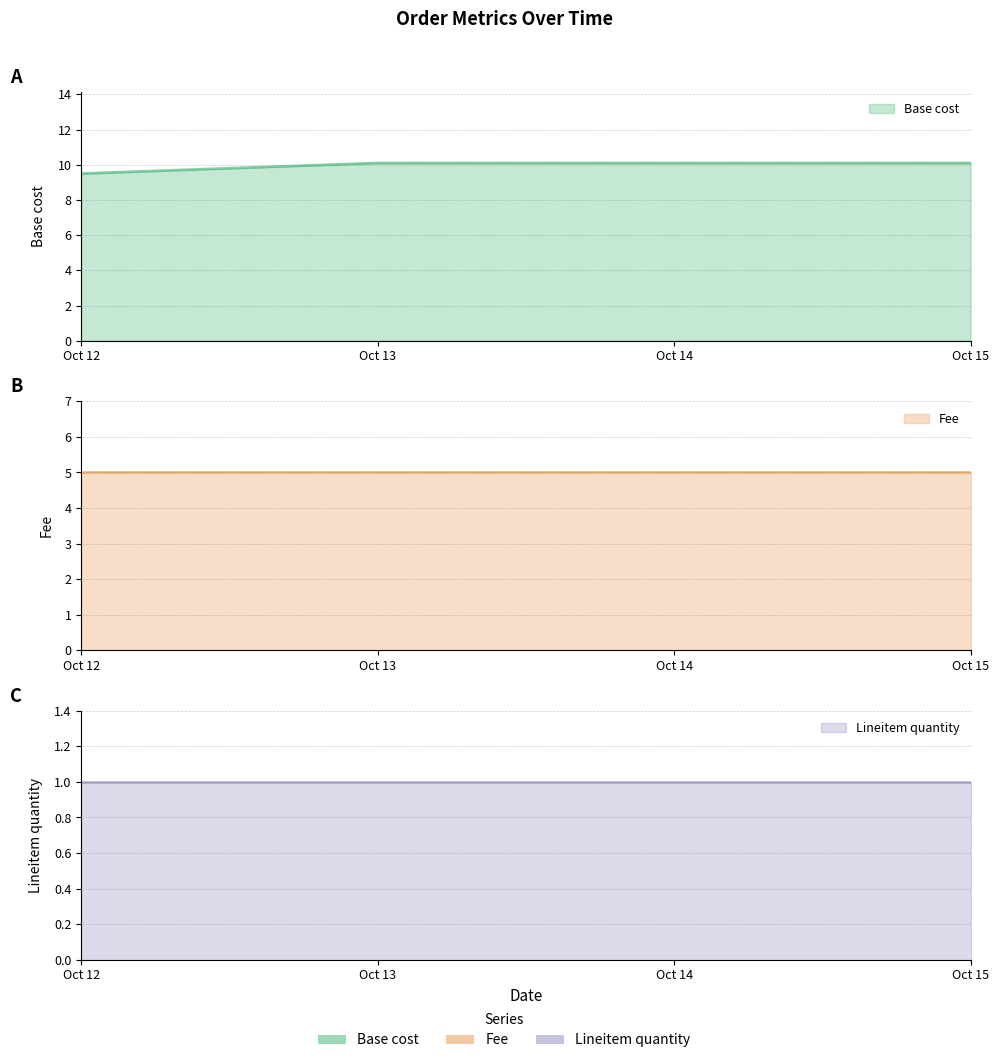

What is the sum of all Base cost values?

39.8